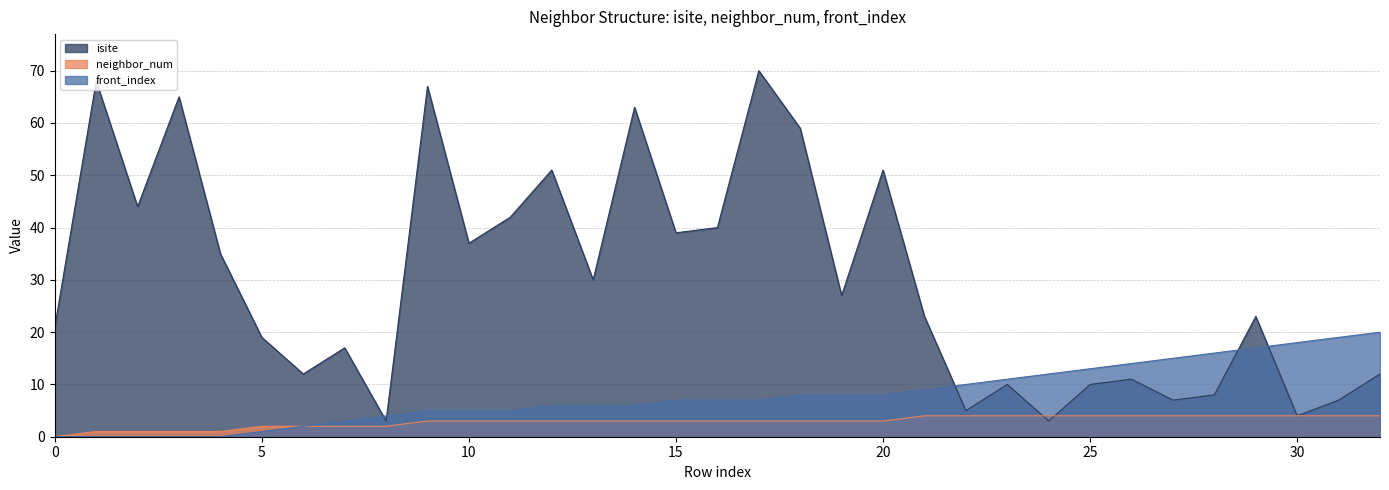

What is the difference between the maximum and minimum values in the isite series?

67